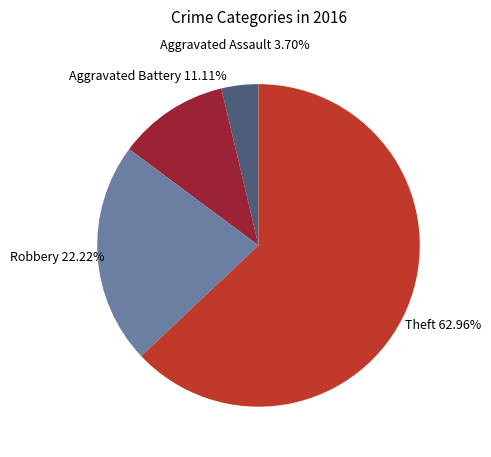

Rank the categories by value from highest to lowest.

Theft, Robbery, Aggravated Battery, Aggravated Assault